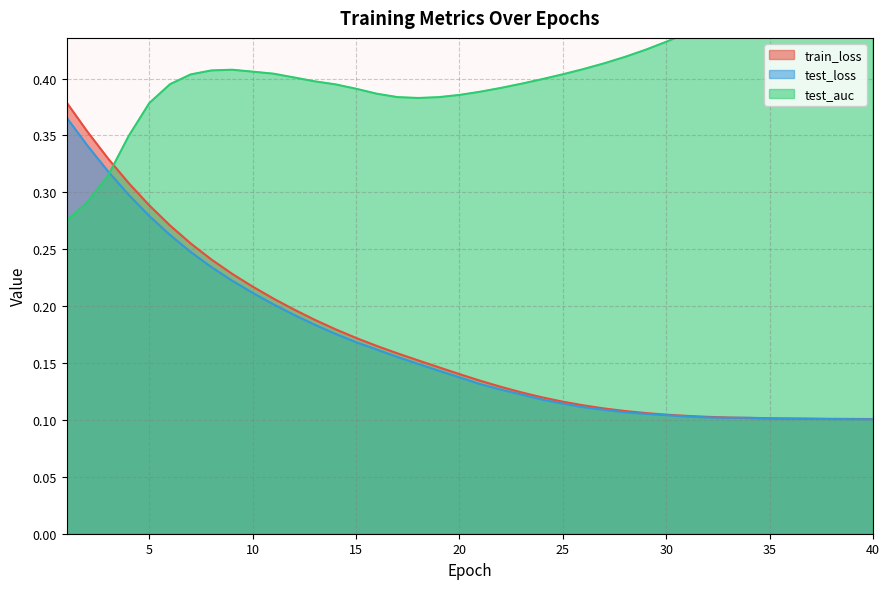

How many intersections are there between test_auc and train_loss?

1